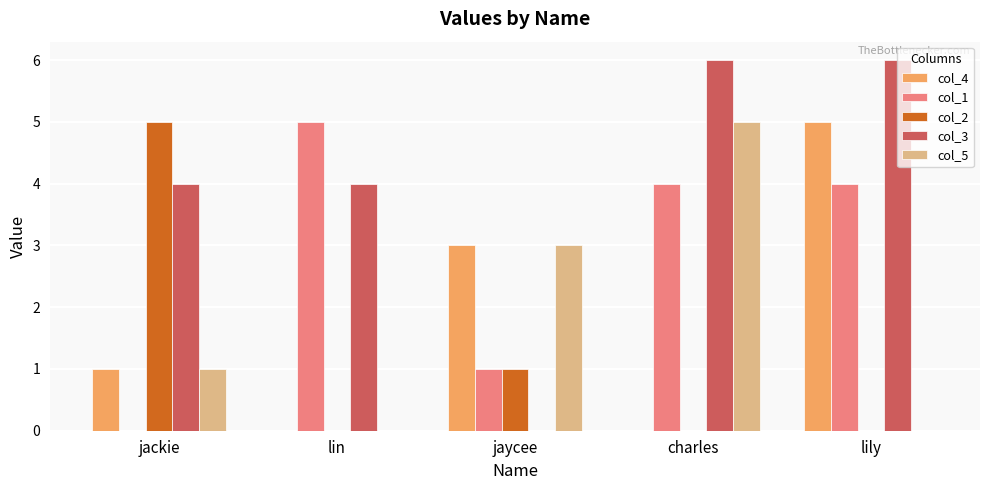

What is the total value across all series at lily?

15